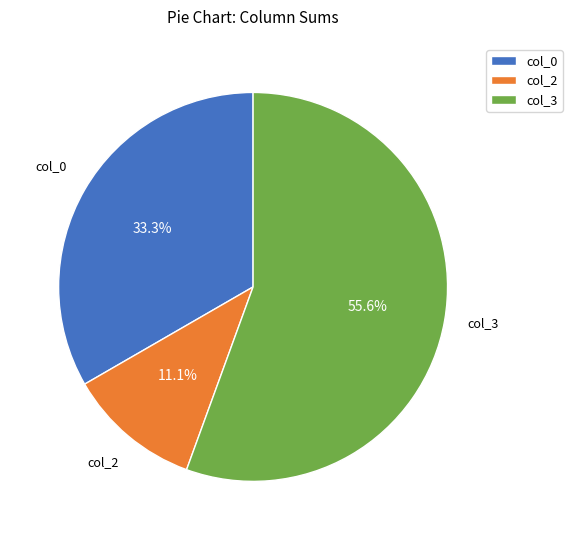

How many slices are in this pie chart?

3